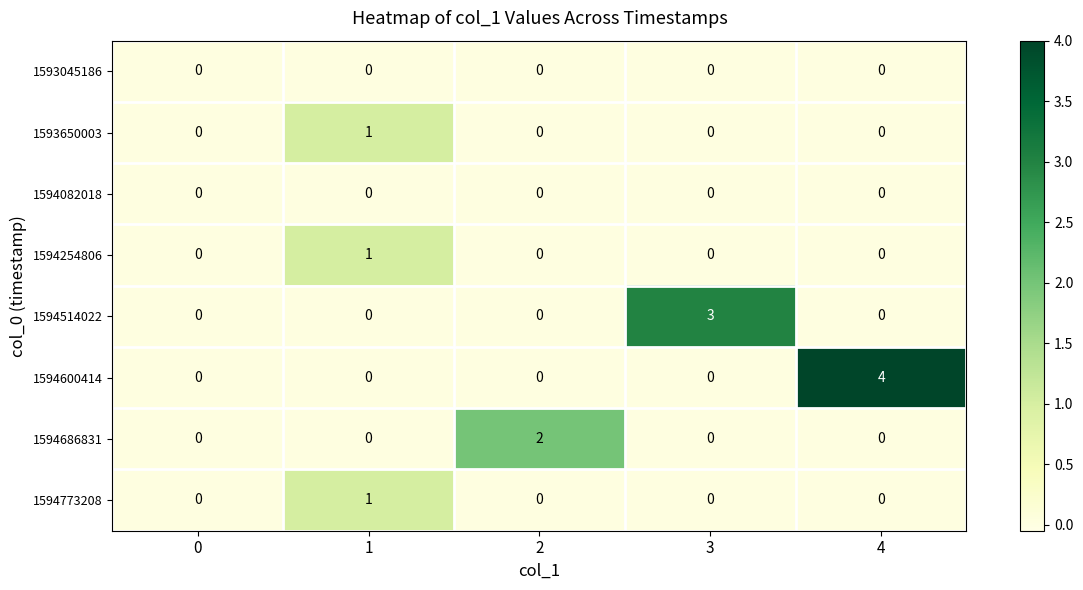

The value of 1594773208 at 2 is 1. True or false?

False